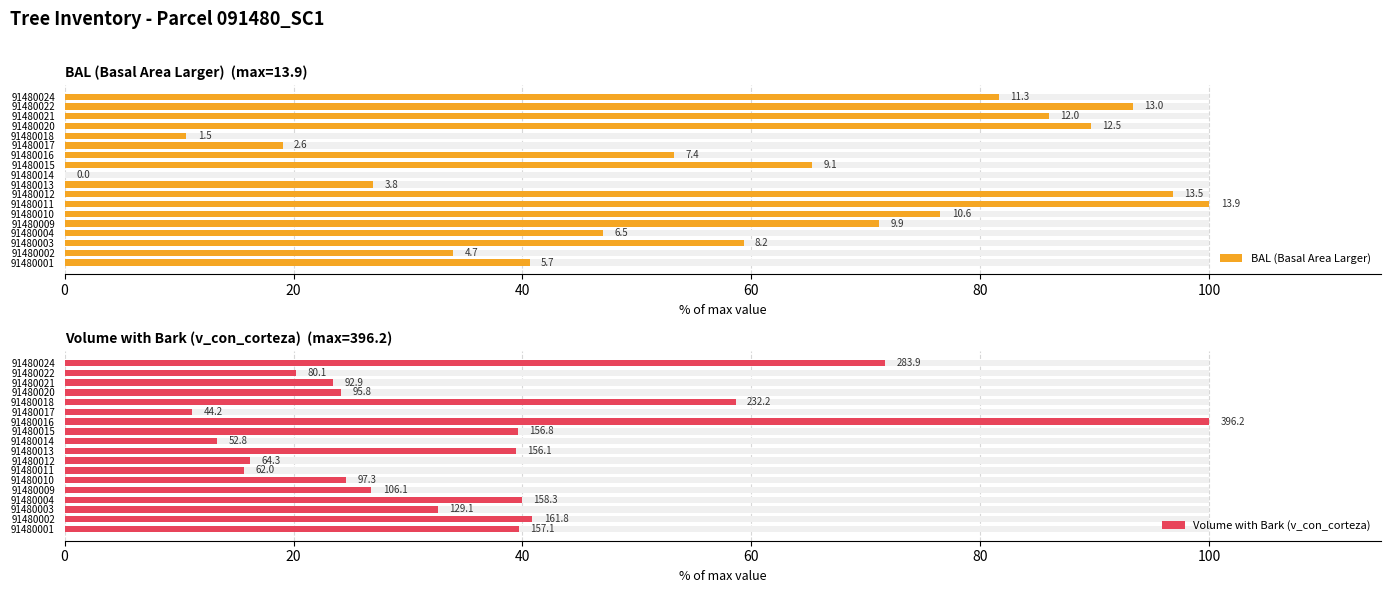

What is the greatest value displayed?

100.0